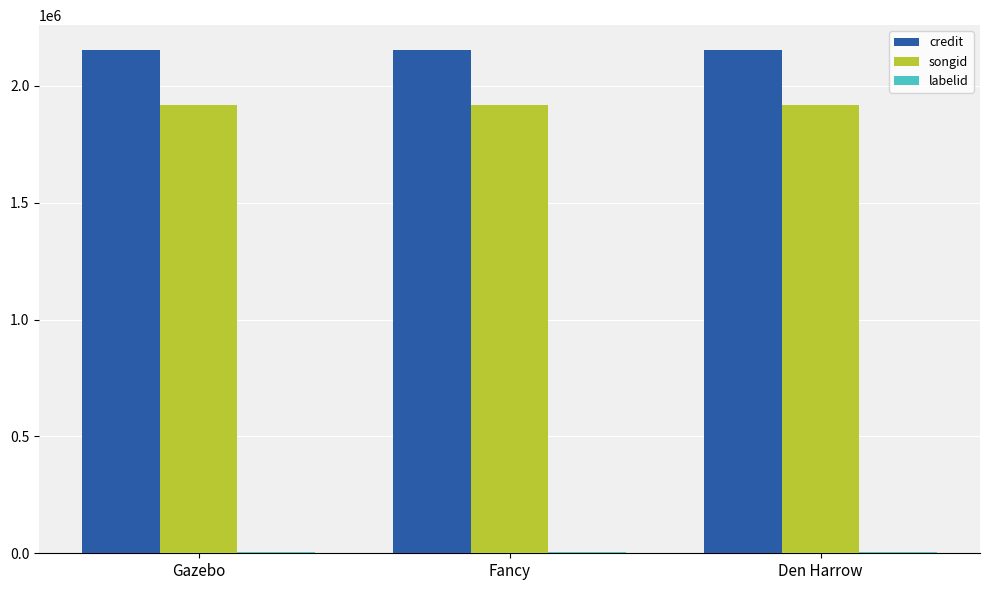

The value of songid at Den Harrow is 1918222. True or false?

True